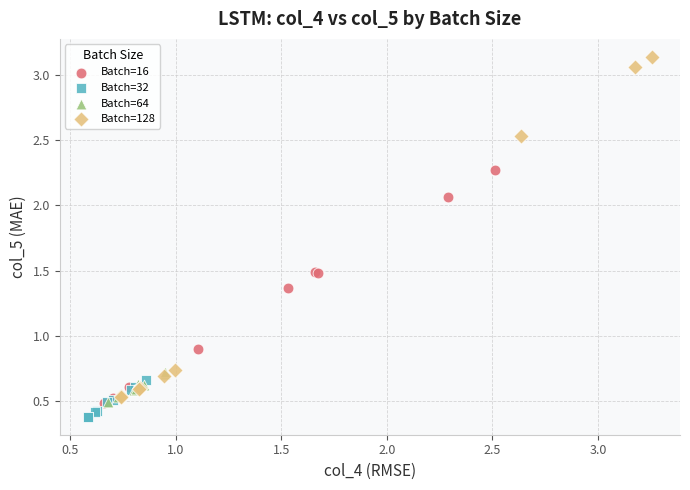

What are all the series names shown in the legend?

Batch=16, Batch=32, Batch=64, Batch=128